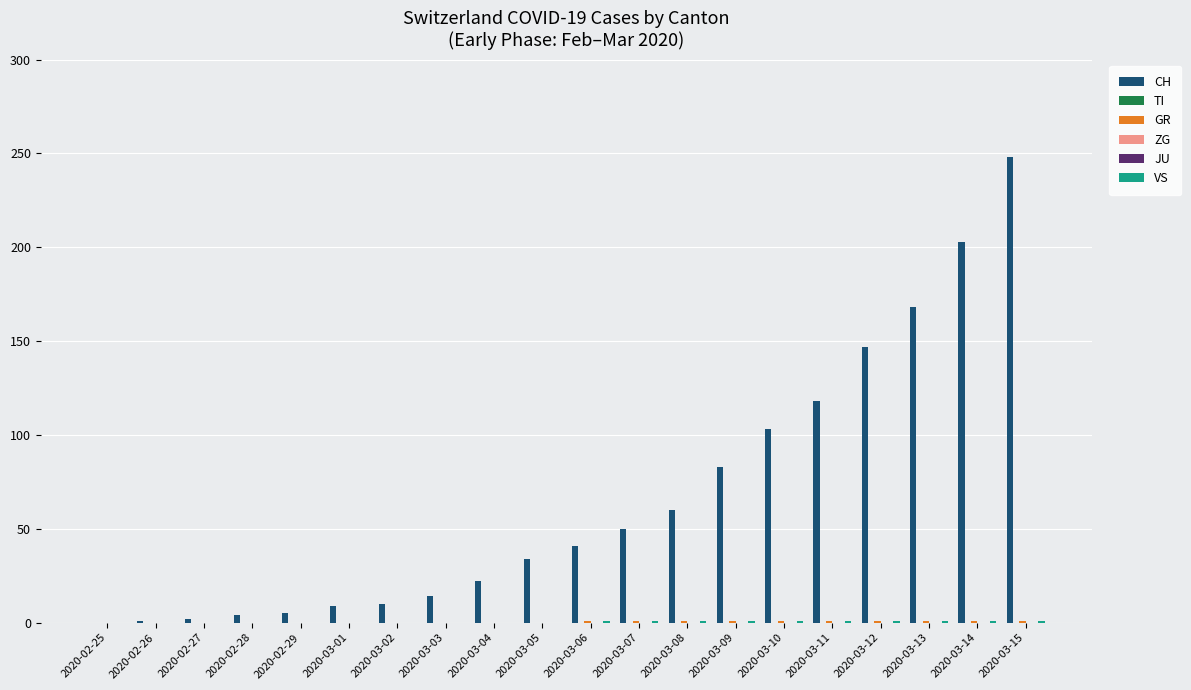

What is the sum of all GR values?

10